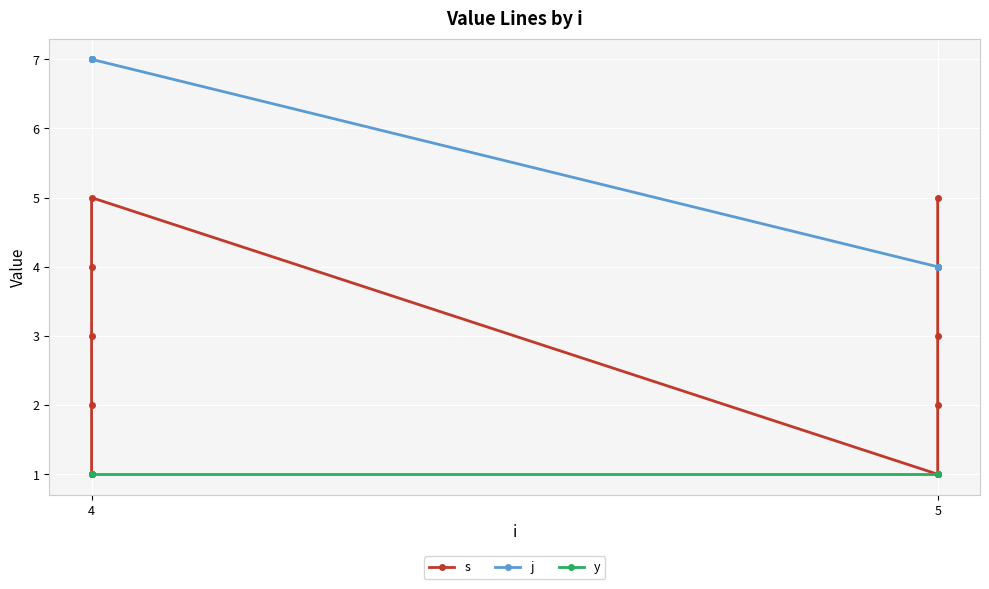

What is the average value of the s series?

3